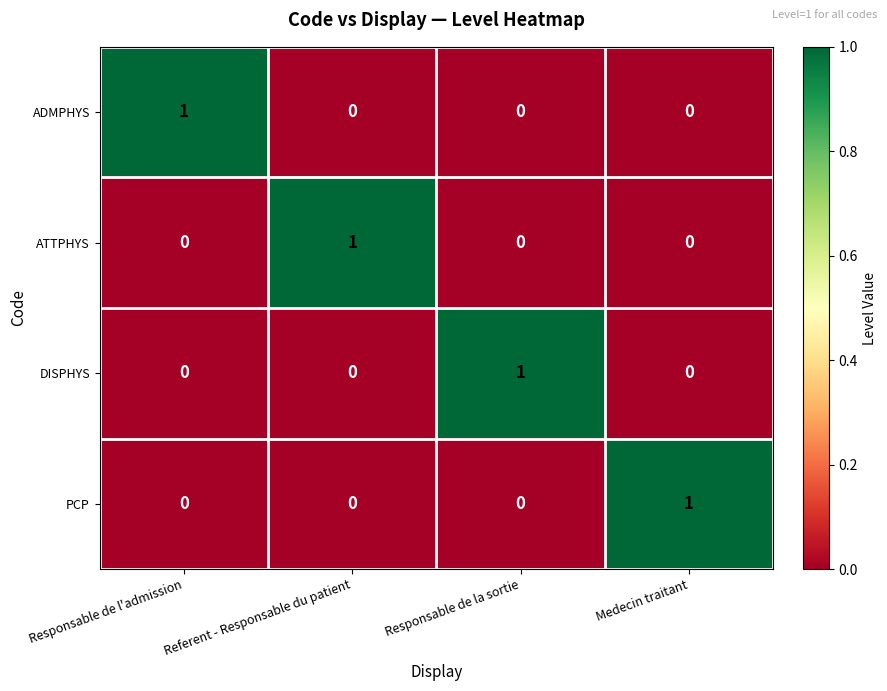

What is the greatest value displayed?

1